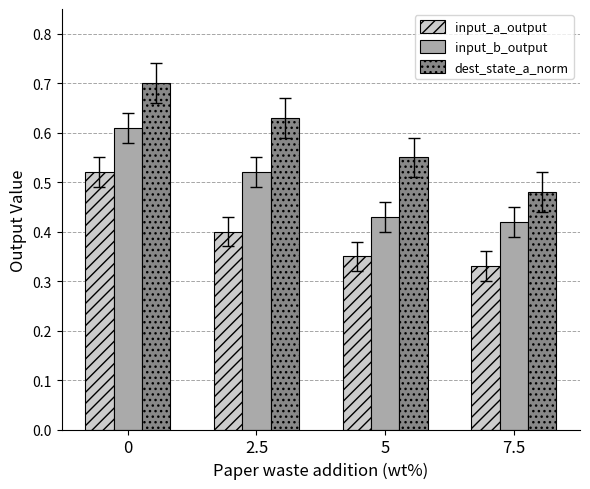

At 0, list the series in order from largest to smallest.

dest_state_a_norm, input_b_output, input_a_output